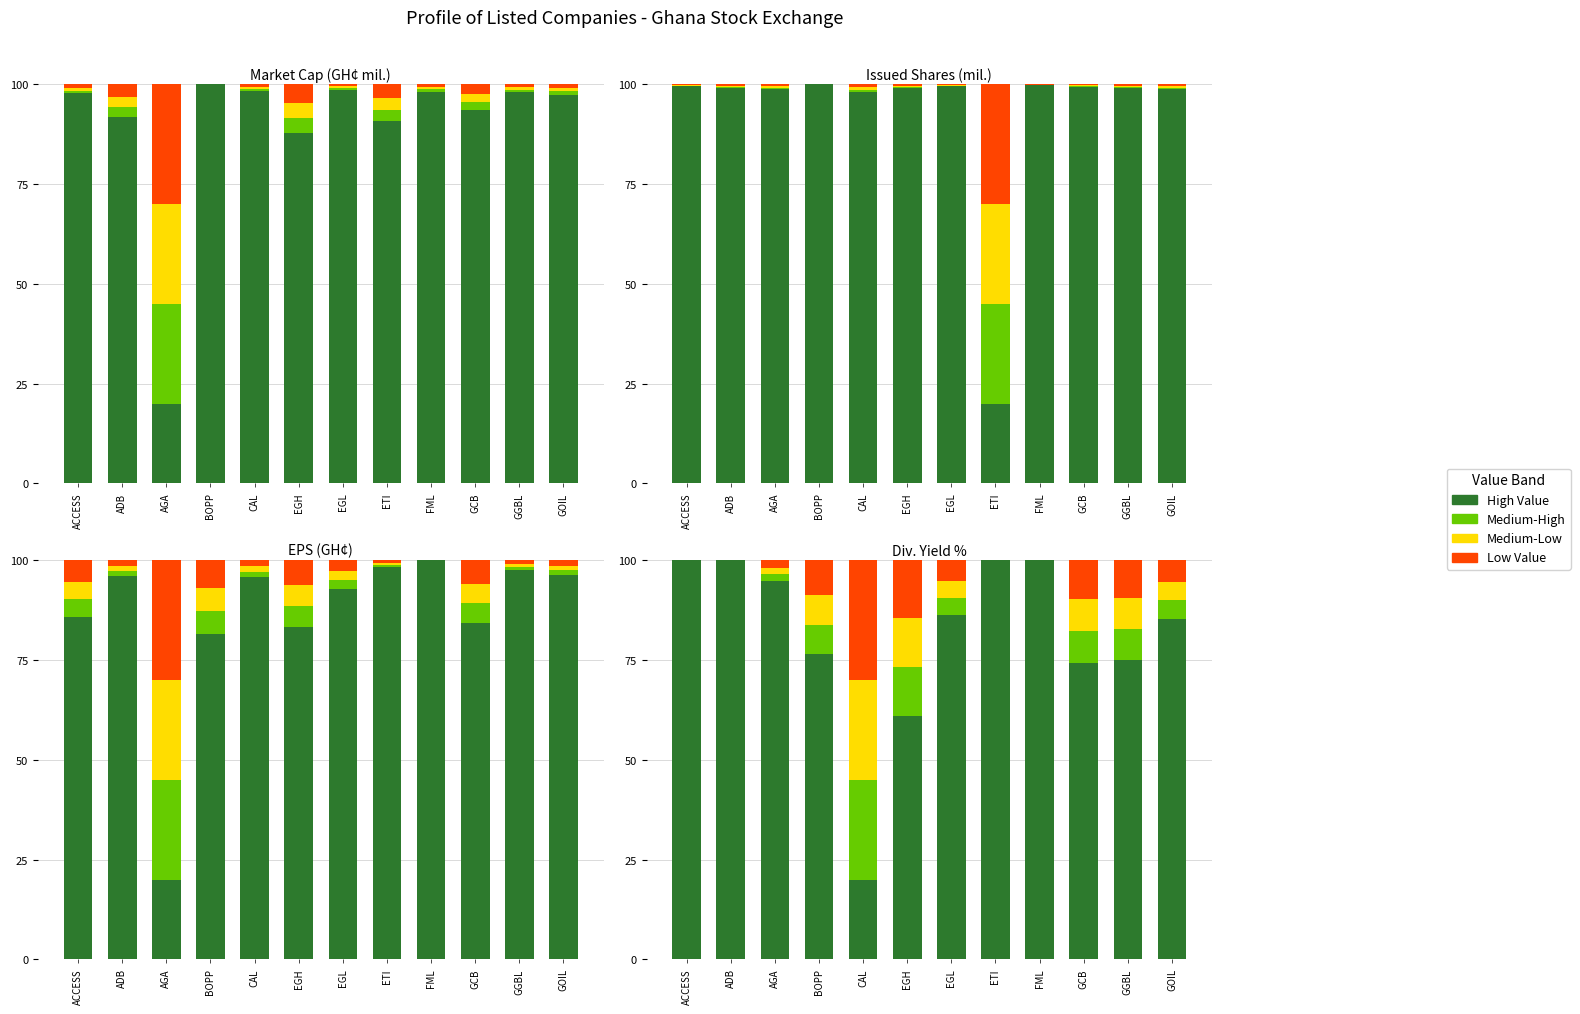

At which label does Medium-High reach its peak?

CAL